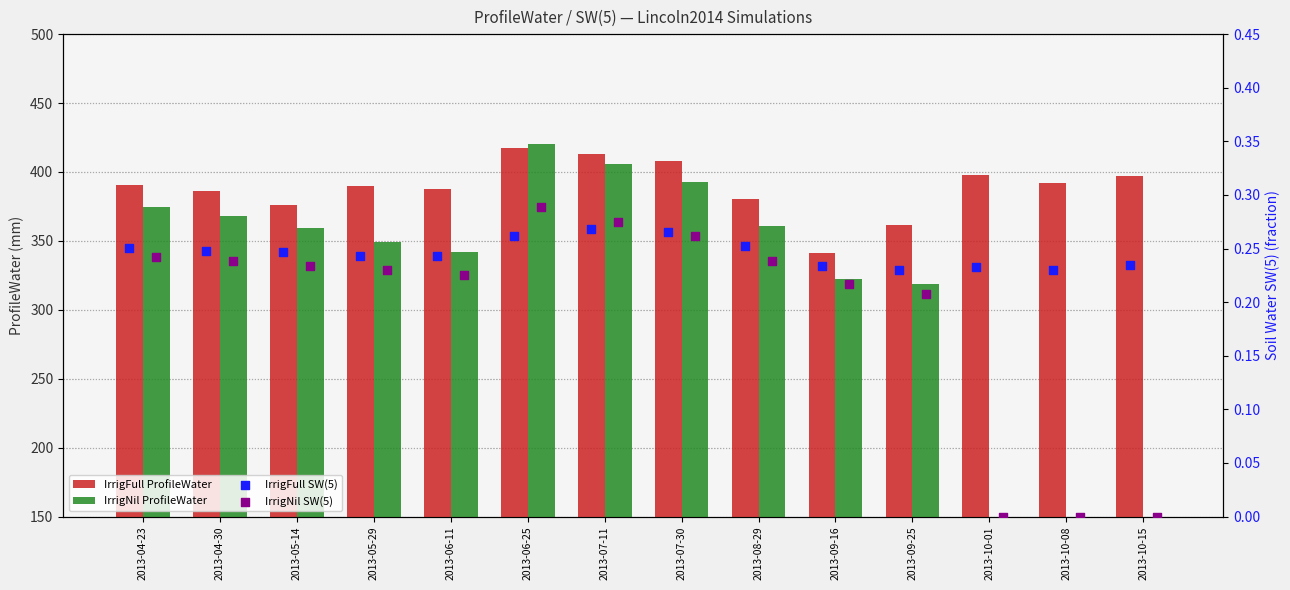

Which series has the largest total across all categories?

IrrigFull ProfileWater